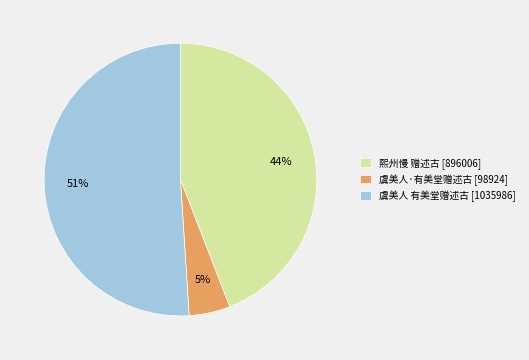

How many slices are in this pie chart?

3